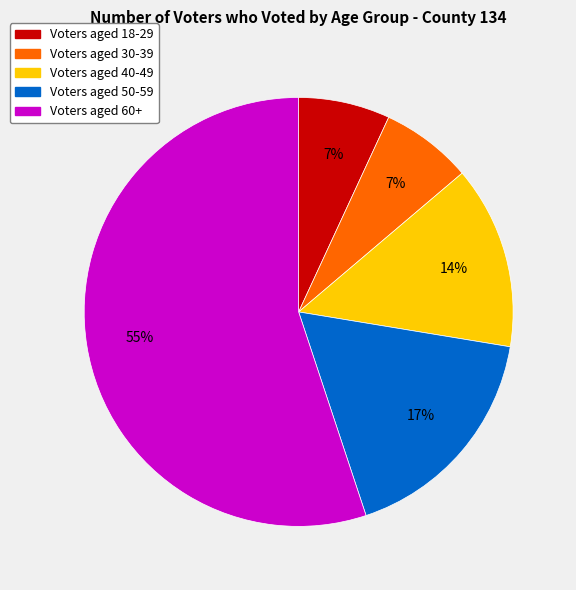

To the nearest percent, what is the average slice percentage?

20%